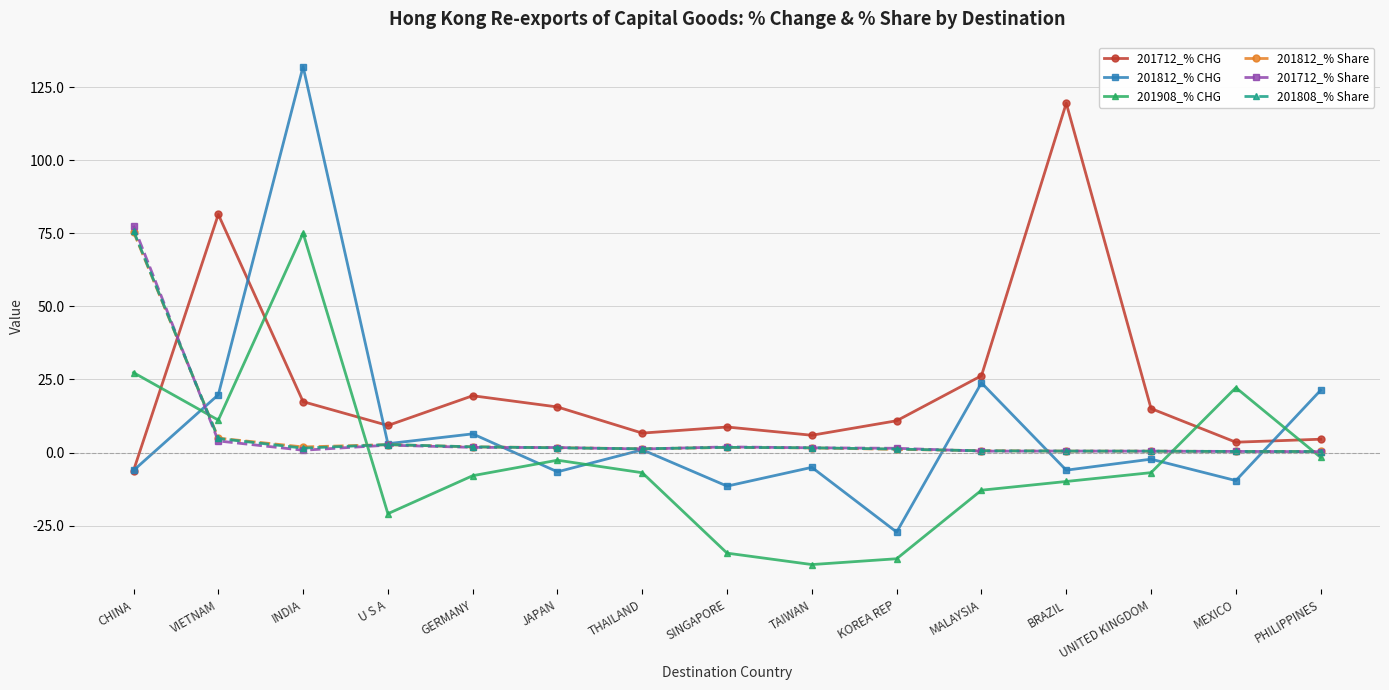

How many categories are shown in the chart?

15